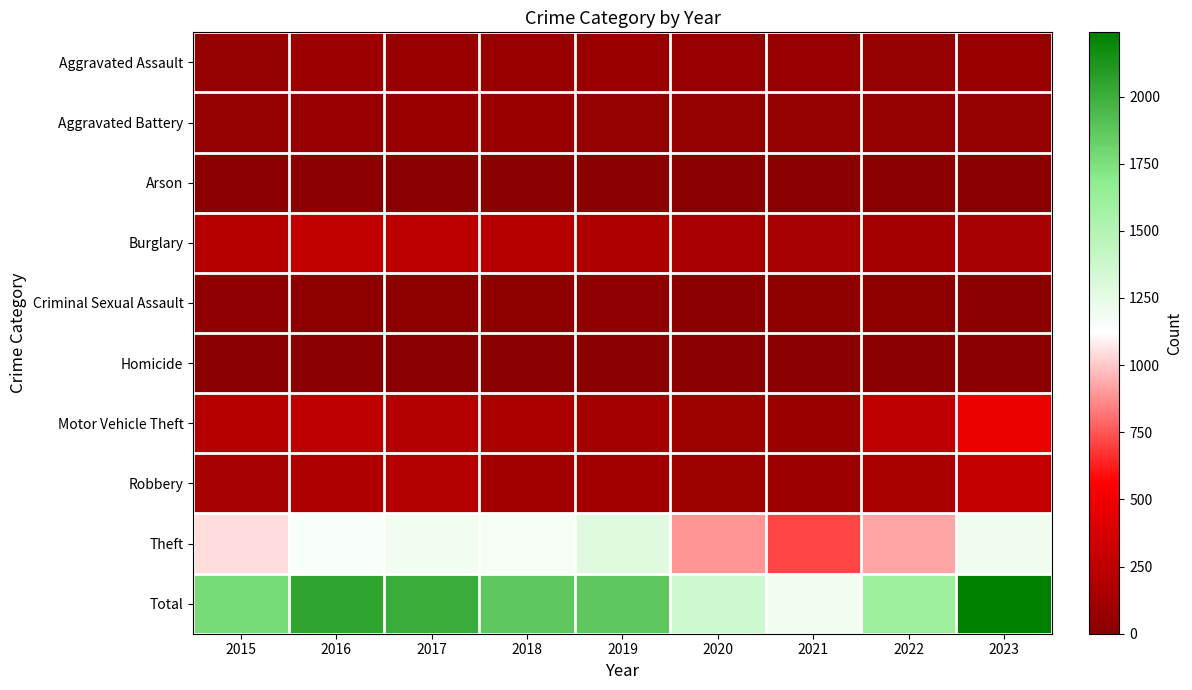

Read the Robbery value at 2019.

116